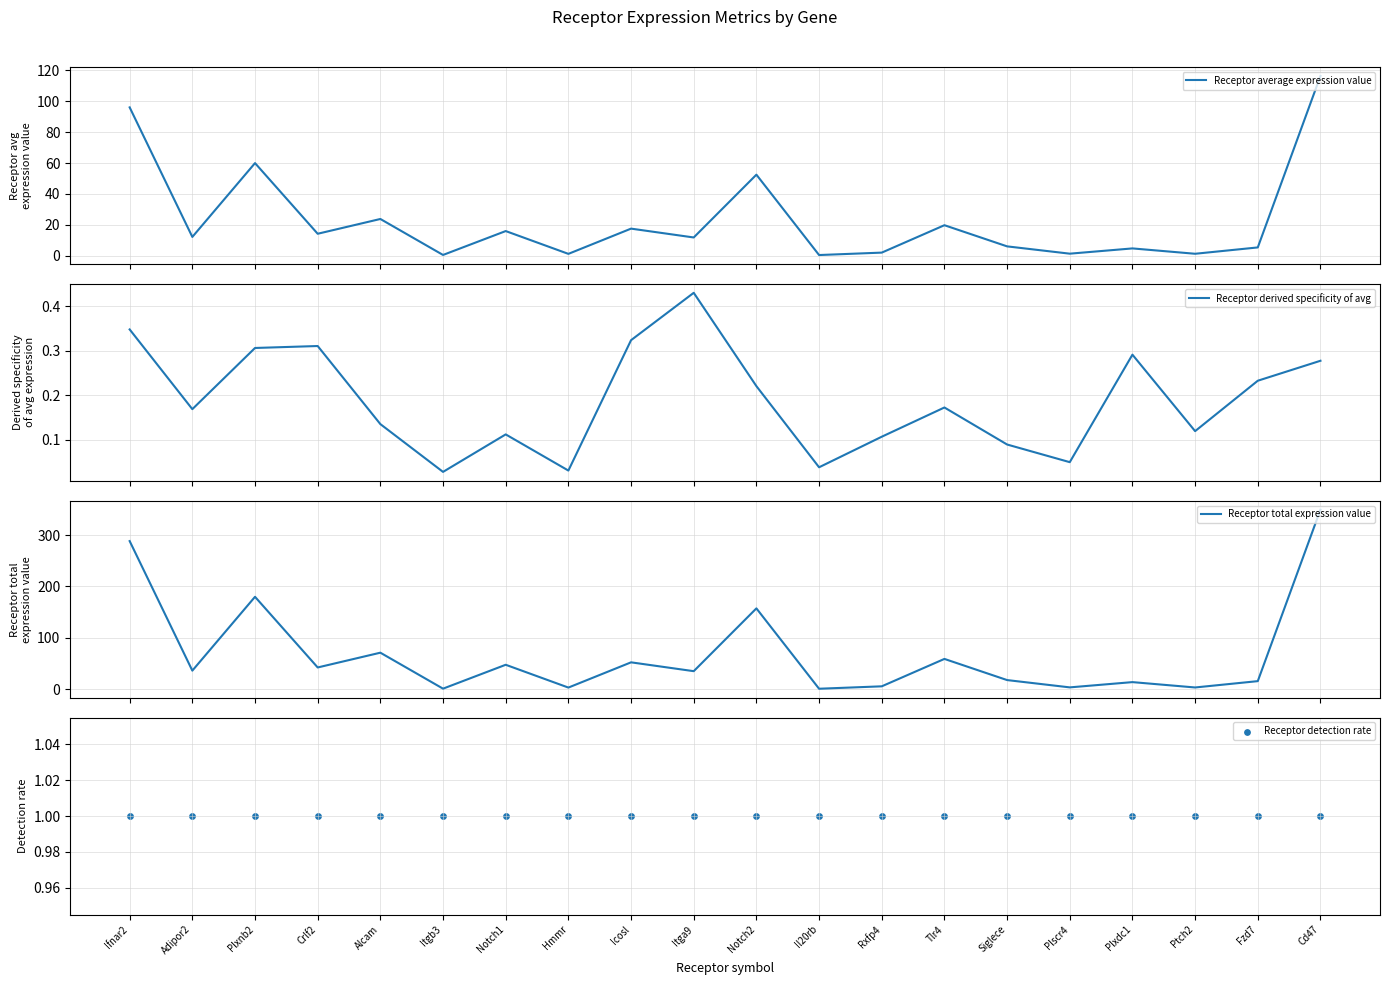

Which series has the largest Y range (max minus min)?

Receptor total expression value